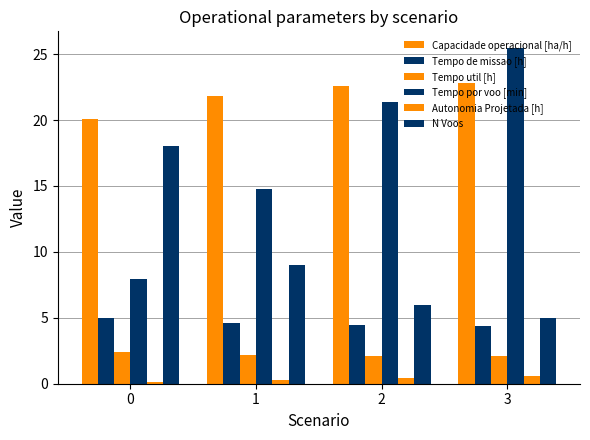

How many series are shown in this chart?

6